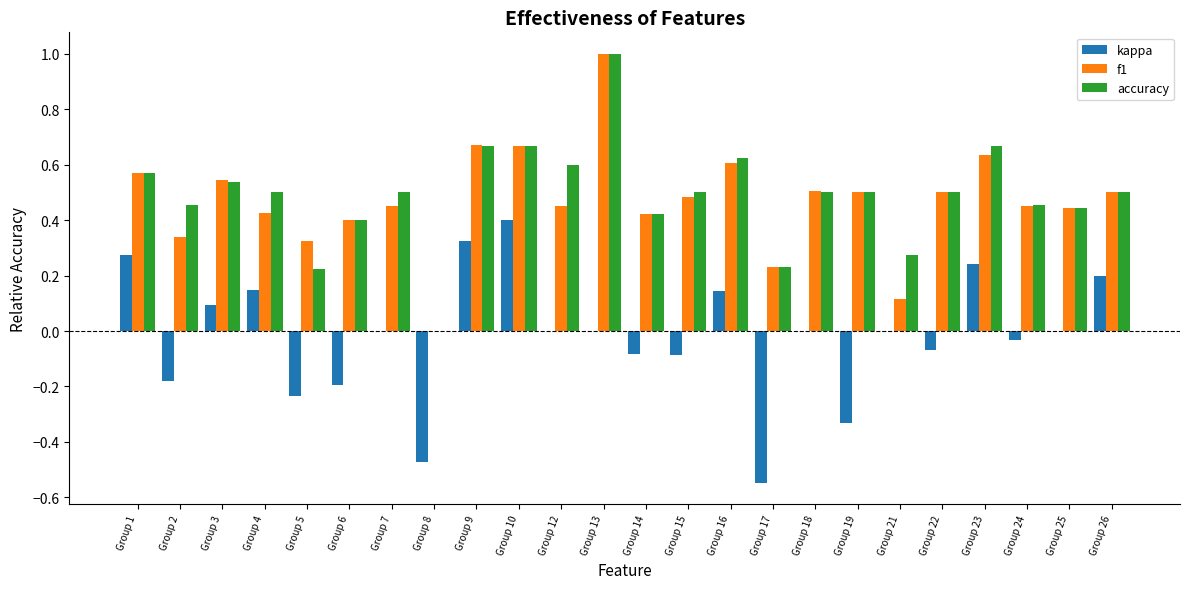

The value of accuracy at Group 18 is 0.5. True or false?

True